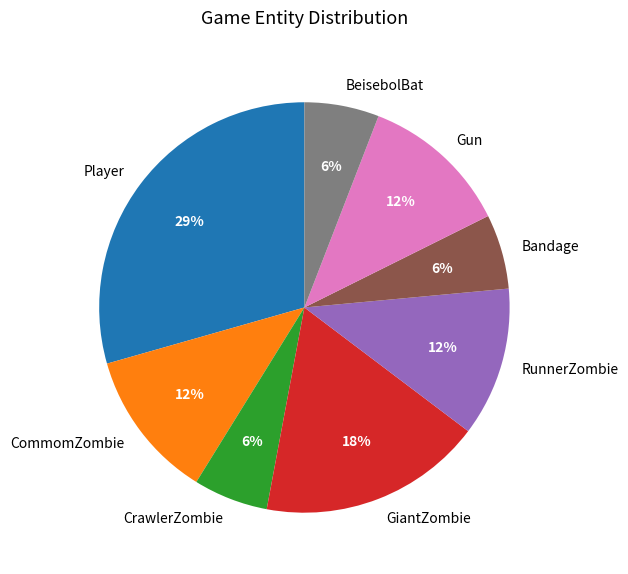

Is there a majority slice in this chart?

No